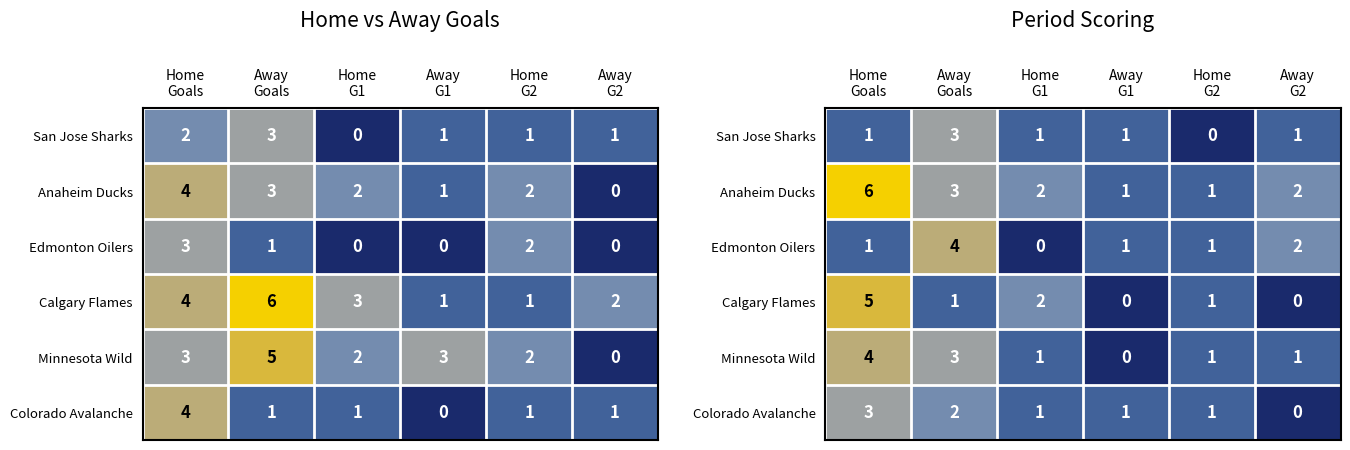

What is the sum of the Anaheim Ducks values at Home Goals and Away G1?

7